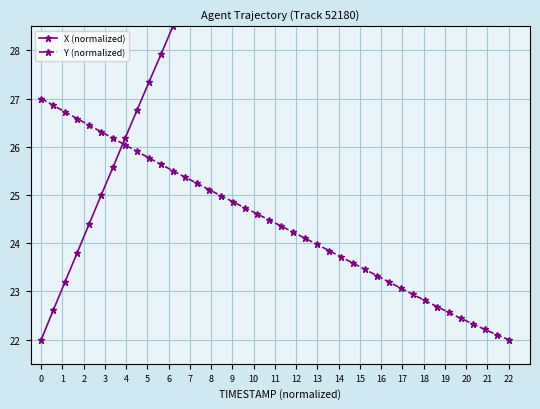

What is the value of the X (normalized) point at the 6th from the left?

25.0